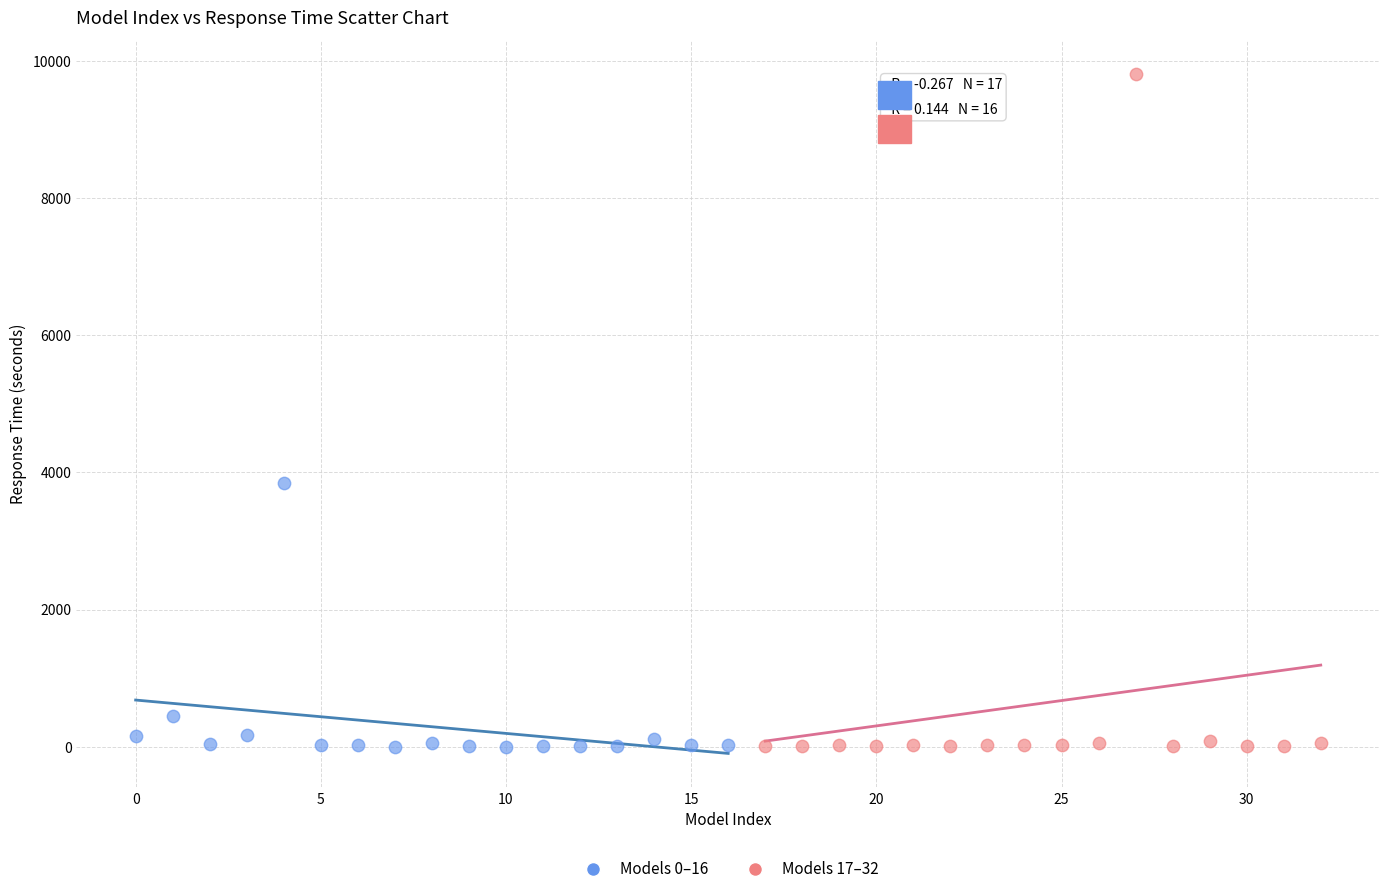

Which series contains the highest Y value?

Models 17–32